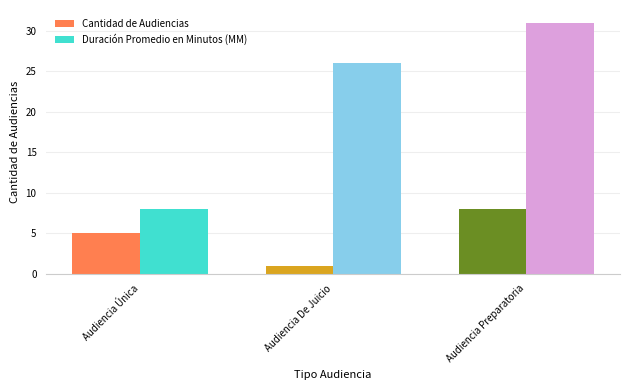

How many groups of bars are there?

3